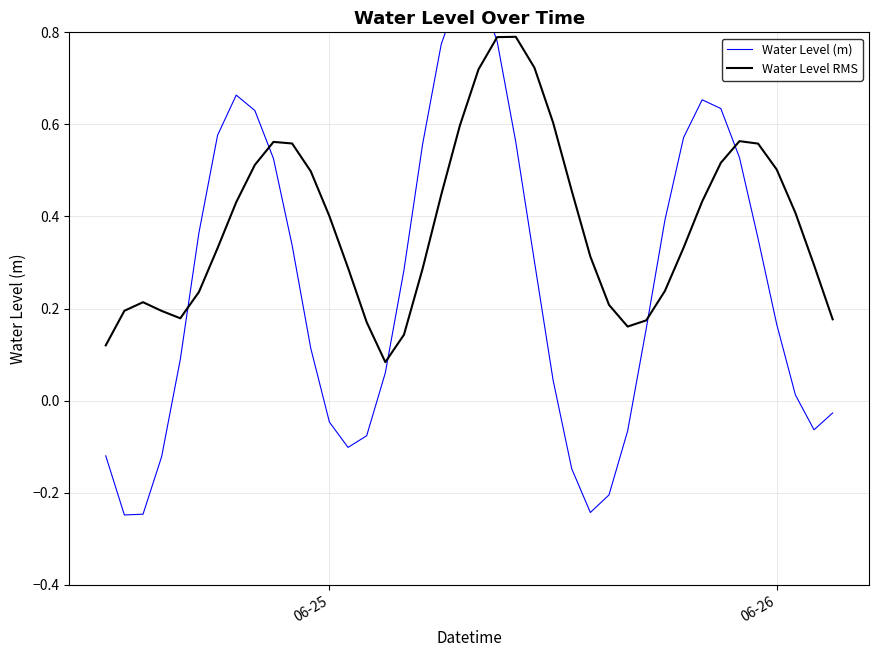

Reading left to right, extract all data points from this chart.

Water Level (m): -0.1	-0.2	-0.2	-0.1	0.1	0.4	0.6	0.7	0.6	0.5	0.3	0.1	-0.0	-0.1	-0.1	0.1	0.3	0.6	0.8	0.9	0.9	0.8	0.6	0.3	0.0	-0.1	-0.2	-0.2	-0.1	0.2	0.4	0.6	0.7	0.6	0.5	0.4	0.2	0.0	-0.1	-0.0
Water Level RMS: 0.1	0.2	0.2	0.2	0.2	0.2	0.3	0.4	0.5	0.6	0.6	0.5	0.4	0.3	0.2	0.1	0.1	0.3	0.4	0.6	0.7	0.8	0.8	0.7	0.6	0.5	0.3	0.2	0.2	0.2	0.2	0.3	0.4	0.5	0.6	0.6	0.5	0.4	0.3	0.2